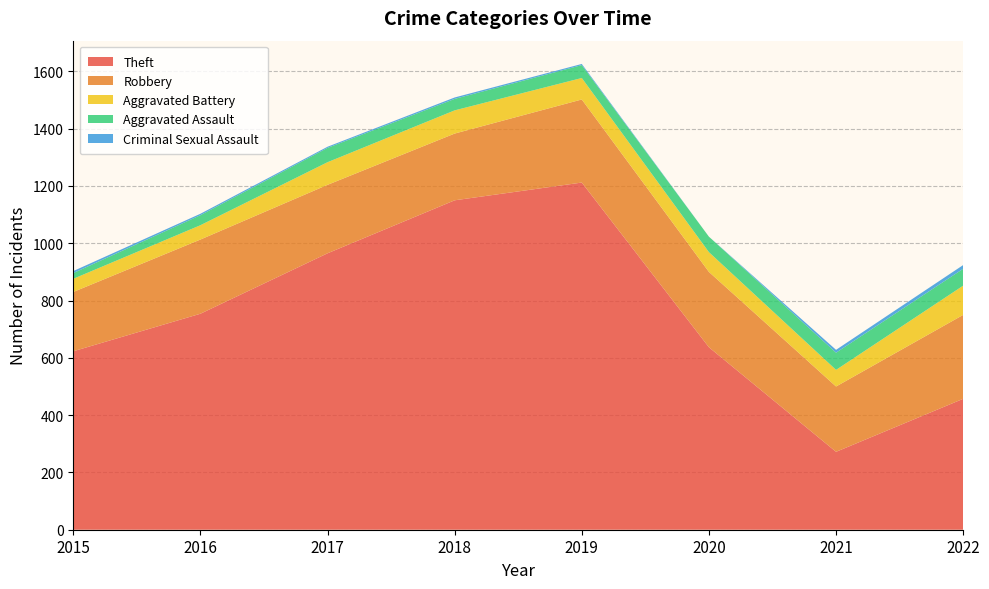

Reading right to left, extract all data points from this chart.

Theft: 2022=457	2021=272	2020=637	2019=1212	2018=1150	2017=965	2016=754	2015=623
Robbery: 2022=293	2021=228	2020=263	2019=290	2018=233	2017=239	2016=259	2015=207
Aggravated Battery: 2022=102	2021=58	2020=69	2019=75	2018=81	2017=79	2016=50	2015=46
Aggravated Assault: 2022=59	2021=60	2020=54	2019=45	2018=40	2017=50	2016=35	2015=20
Criminal Sexual Assault: 2022=13	2021=10	2020=0	2019=4	2018=5	2017=4	2016=5	2015=7